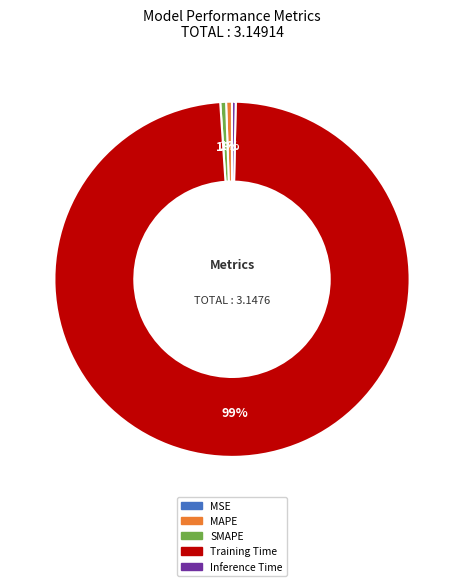

The MAPE slice represents 11% of the pie. True or false?

False